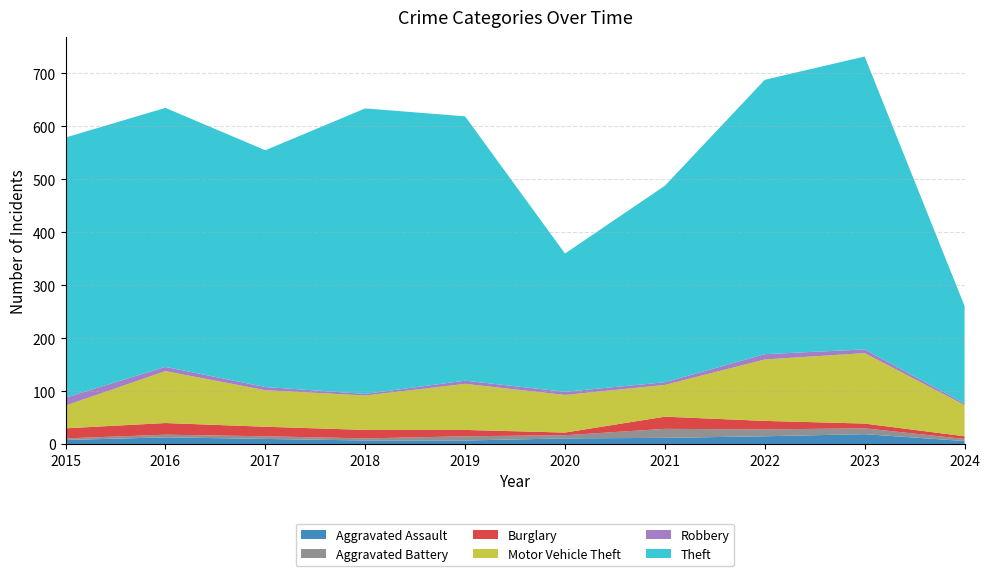

Reading left to right, transcribe all the data shown in this chart.

Aggravated Assault: 2015=8	2016=13	2017=10	2018=7	2019=7	2020=11	2021=12	2022=15	2023=19	2024=6
Aggravated Battery: 2015=3	2016=5	2017=5	2018=4	2019=8	2020=6	2021=17	2022=13	2023=11	2024=4
Burglary: 2015=19	2016=22	2017=18	2018=16	2019=12	2020=5	2021=23	2022=16	2023=9	2024=5
Motor Vehicle Theft: 2015=43	2016=98	2017=69	2018=65	2019=87	2020=71	2021=60	2022=116	2023=133	2024=59
Robbery: 2015=15	2016=8	2017=6	2018=3	2019=6	2020=6	2021=5	2022=10	2023=7	2024=3
Theft: 2015=491	2016=489	2017=447	2018=539	2019=499	2020=261	2021=371	2022=518	2023=553	2024=184